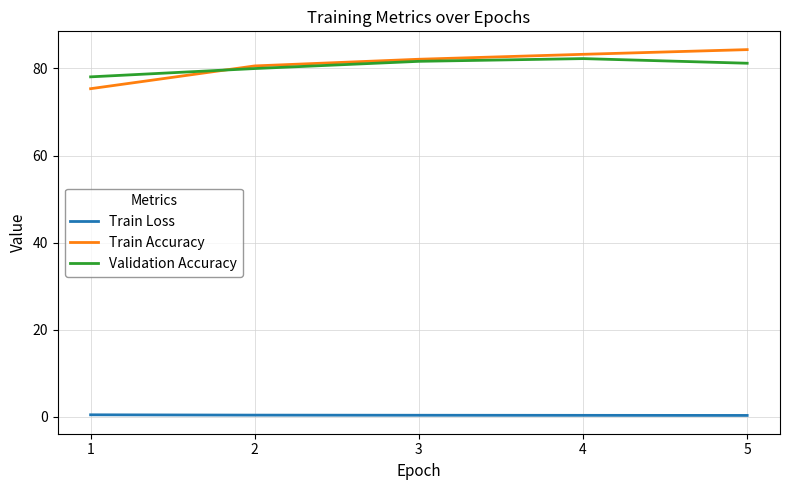

What is the greatest value displayed?

84.3